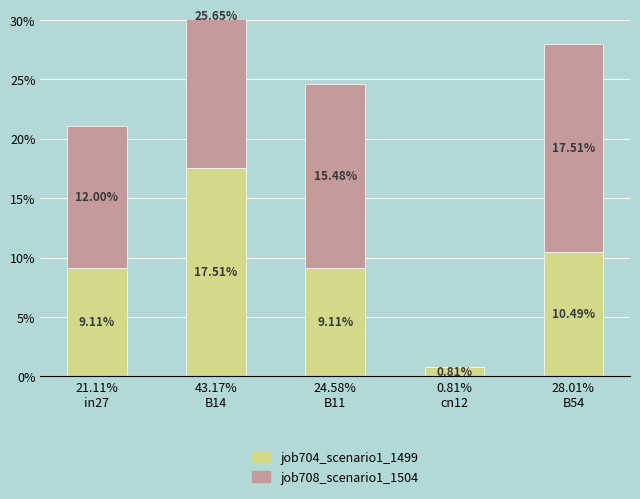

What is the sum of all job708_scenario1_1504 values?

0.7